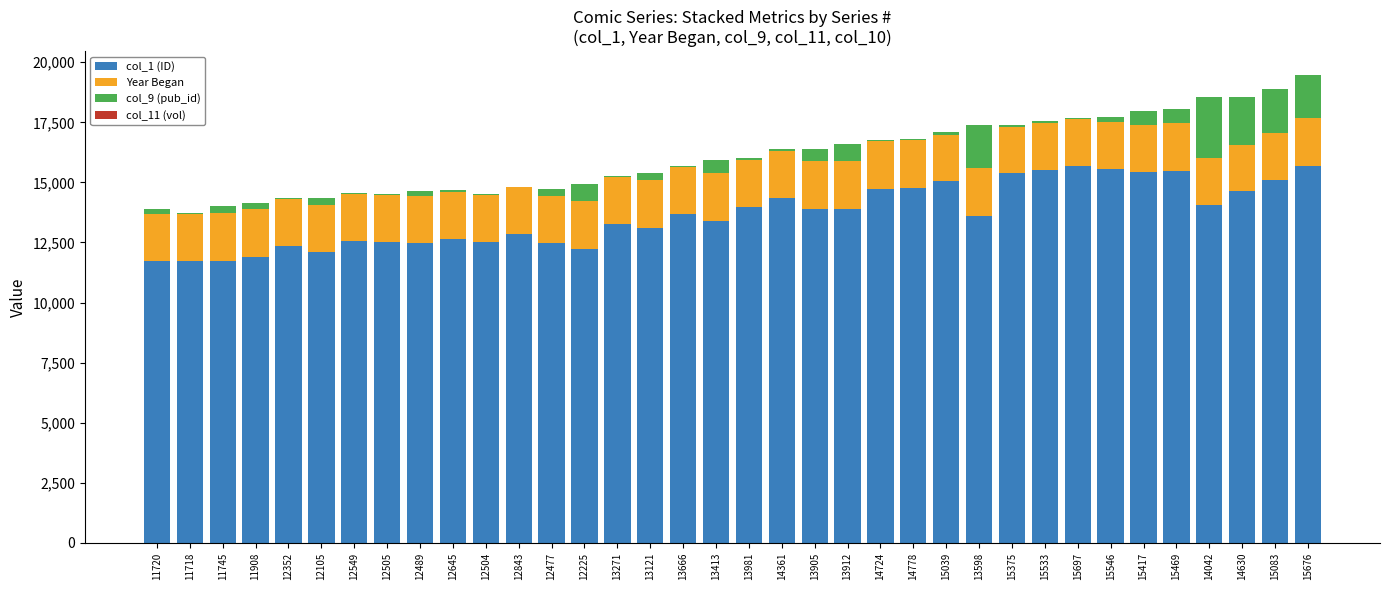

True or false: col_1 (ID) has a value of 12549 at 12549.

True